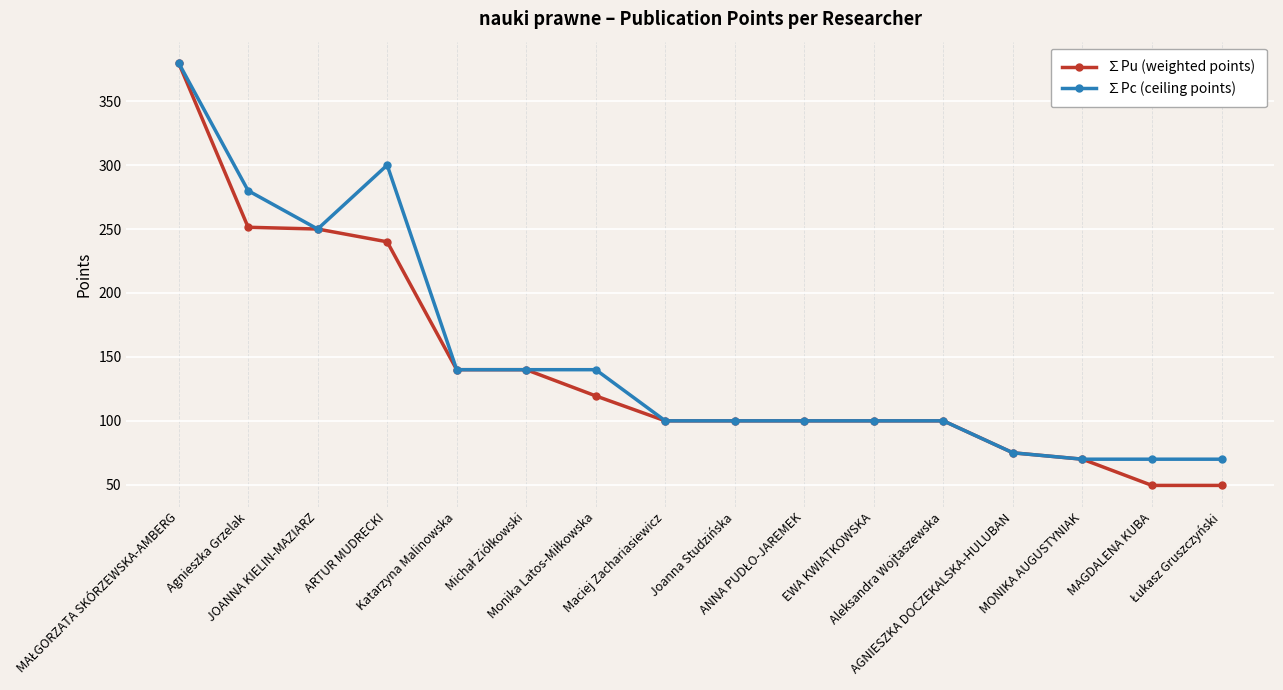

What is the value of the ∑Pc (ceiling points) point at the 14th from the left?

70.0